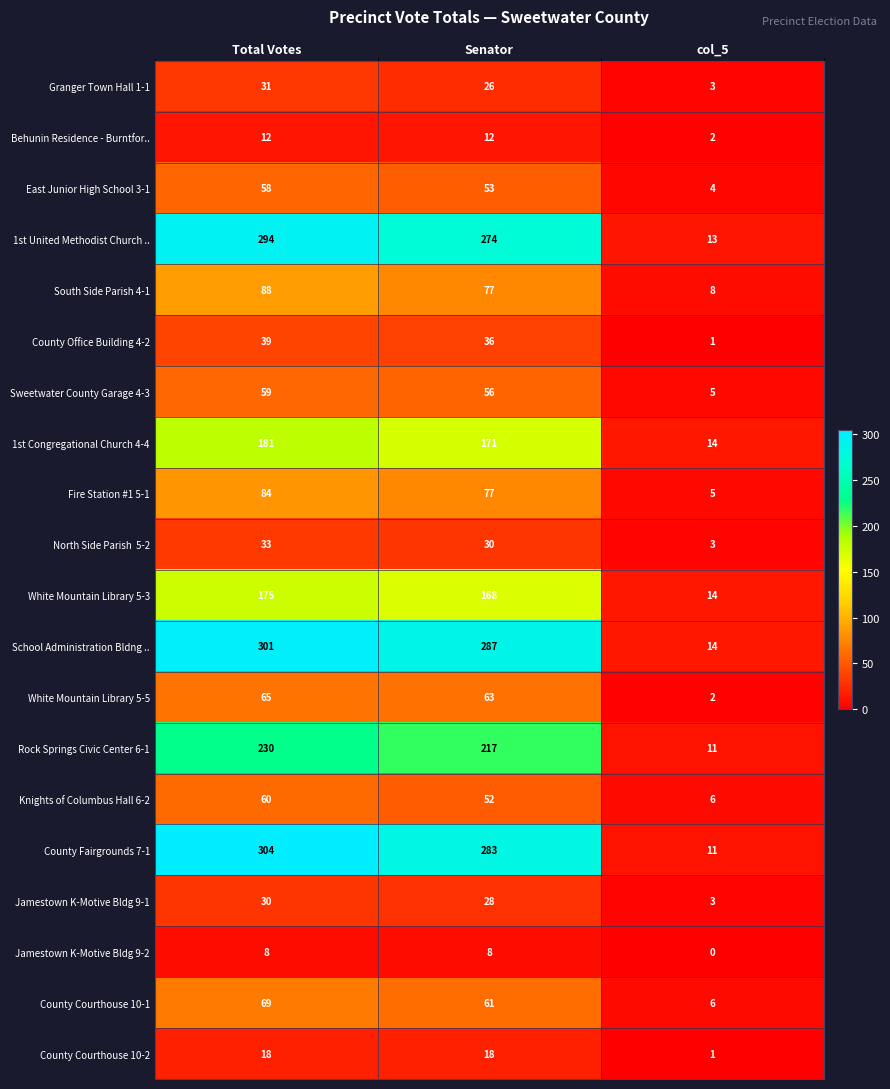

Which category has the lowest value across all series?

col_5